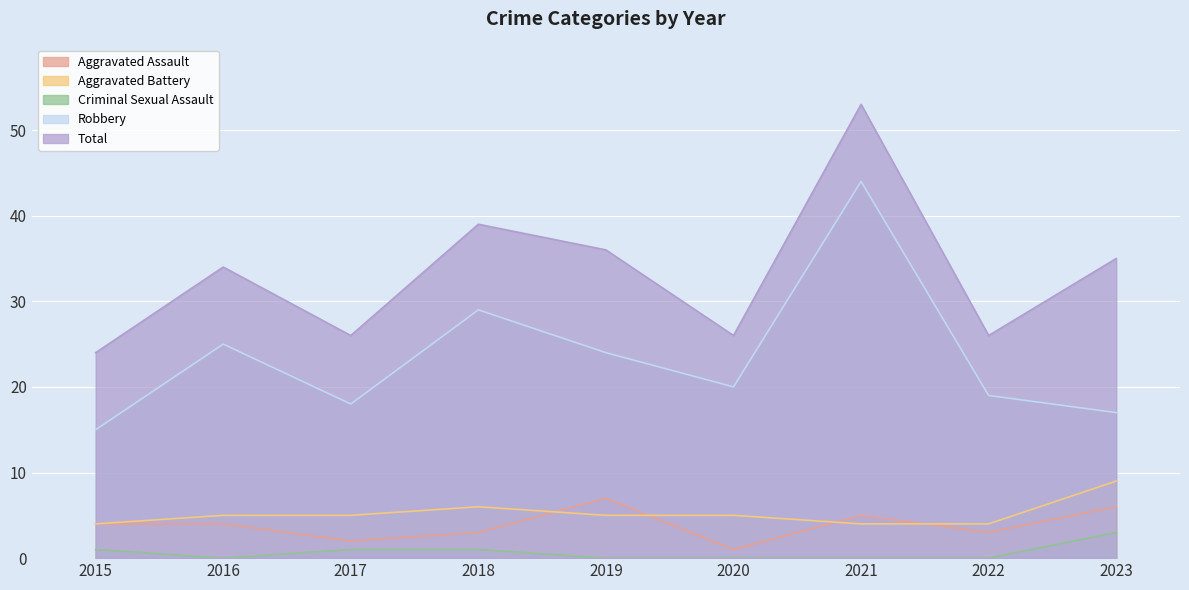

Between 2022 and 2017, which is larger?

2022